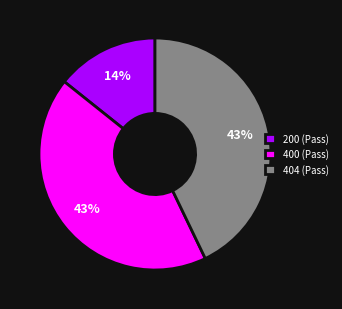

How many segments does this pie chart have?

3